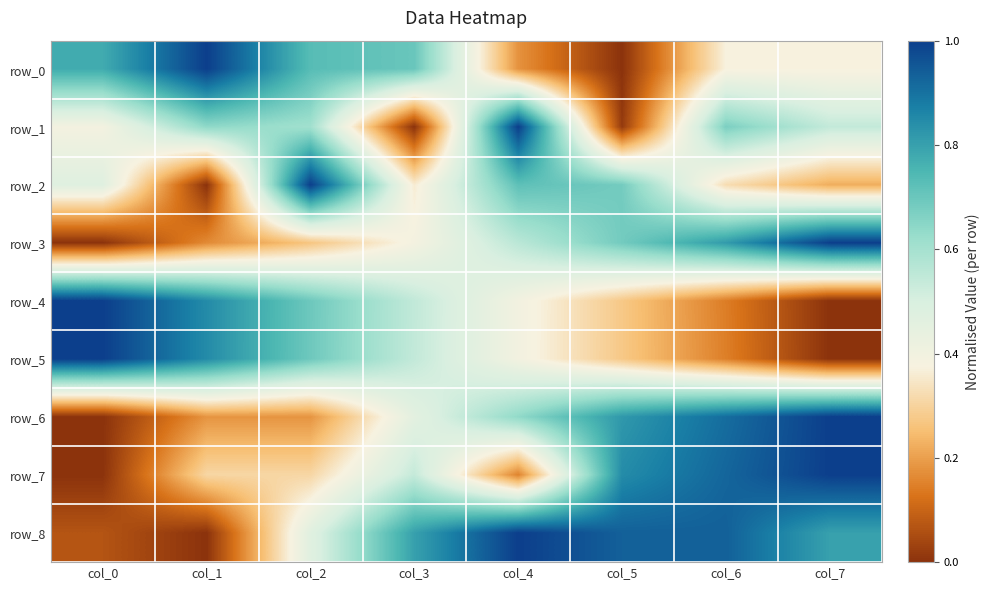

At which label does row_0 reach its minimum?

col_5